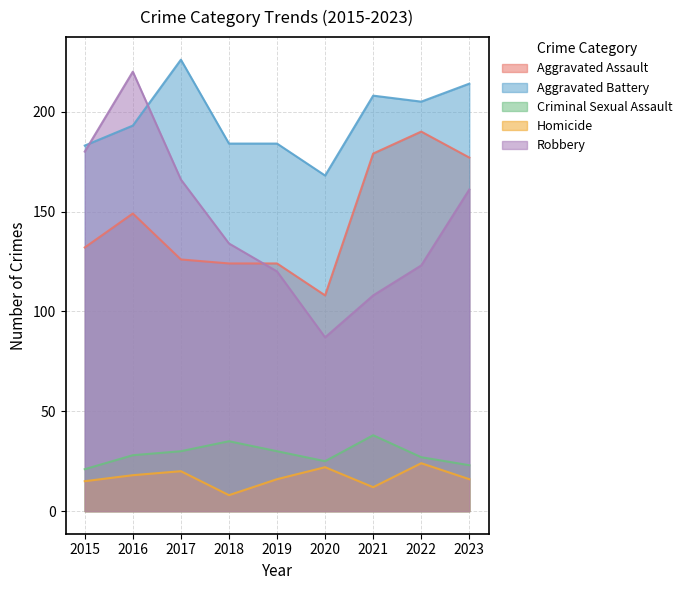

Reading left to right, list all the values displayed in this chart.

Aggravated Assault: 132	149	126	124	124	108	179	190	177
Aggravated Battery: 183	193	226	184	184	168	208	205	214
Criminal Sexual Assault: 21	28	30	35	30	25	38	27	23
Homicide: 15	18	20	8	16	22	12	24	16
Robbery: 180	220	166	134	120	87	108	123	161